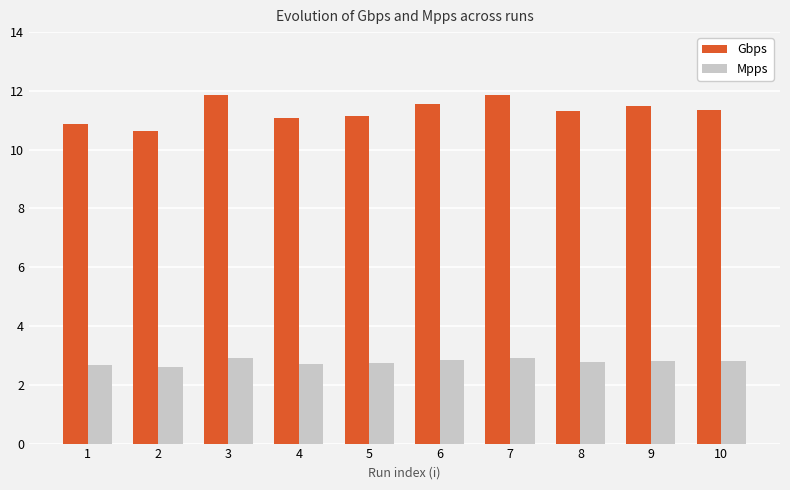

What is the highest value of the Gbps series?

11.9